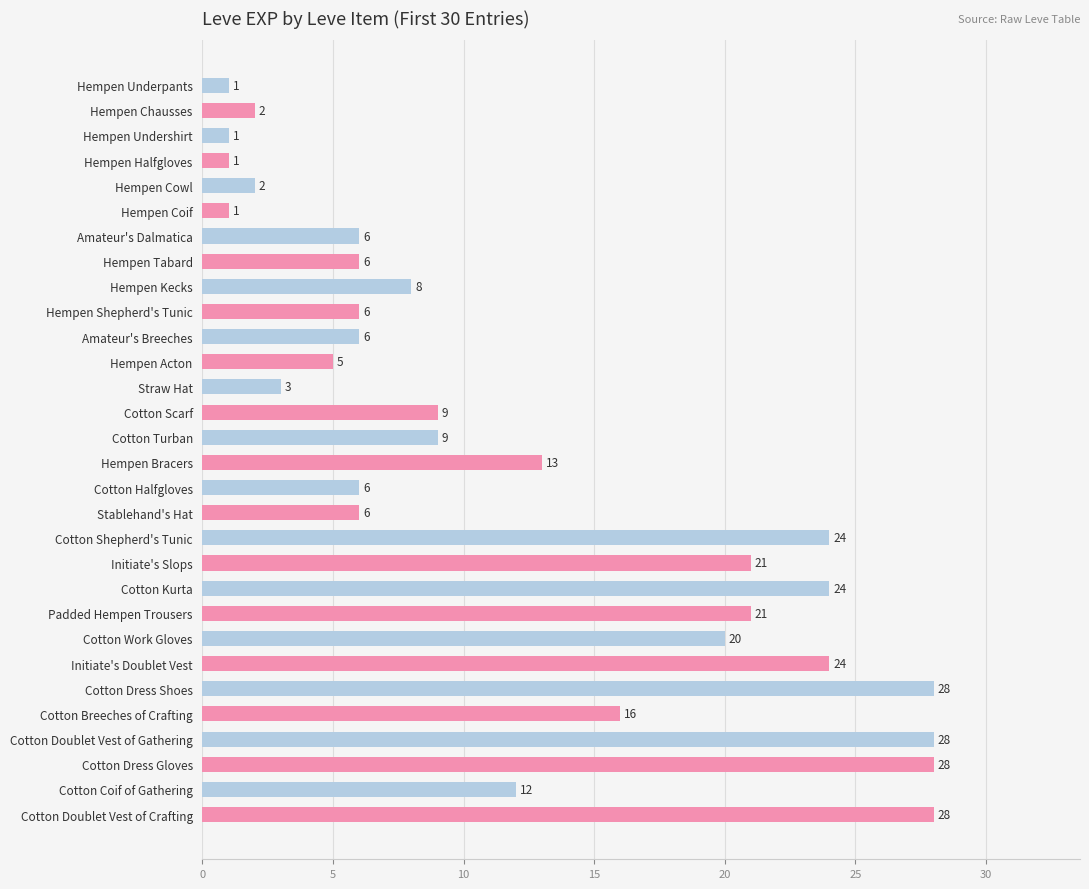

Count the number of data series in this chart.

1